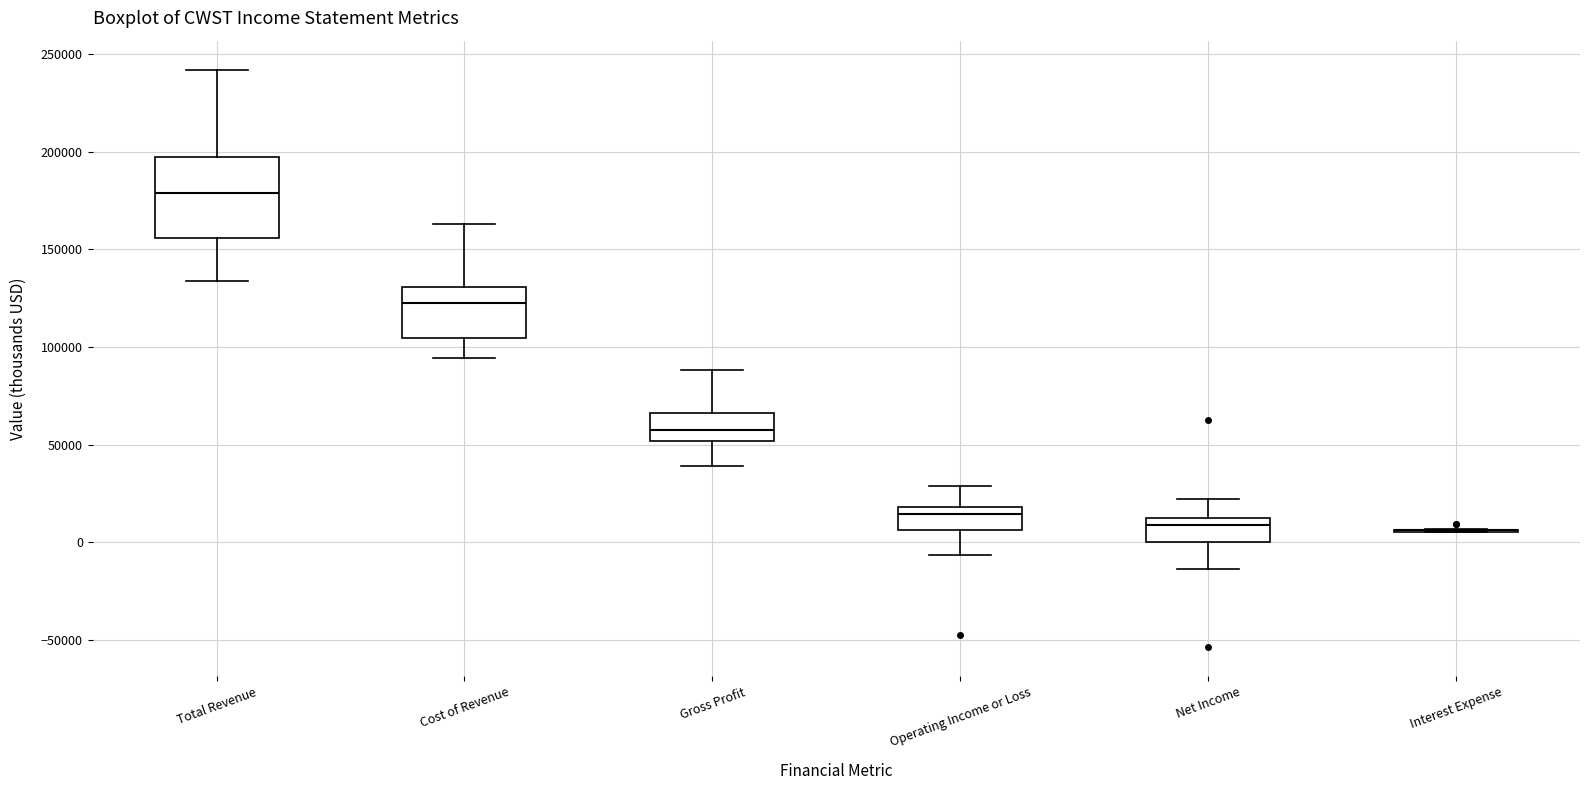

Where does the upper whisker of the box for Total Revenue end on the y-axis? The values are not printed on the chart, so give them approximately, as read against the axis.

240000